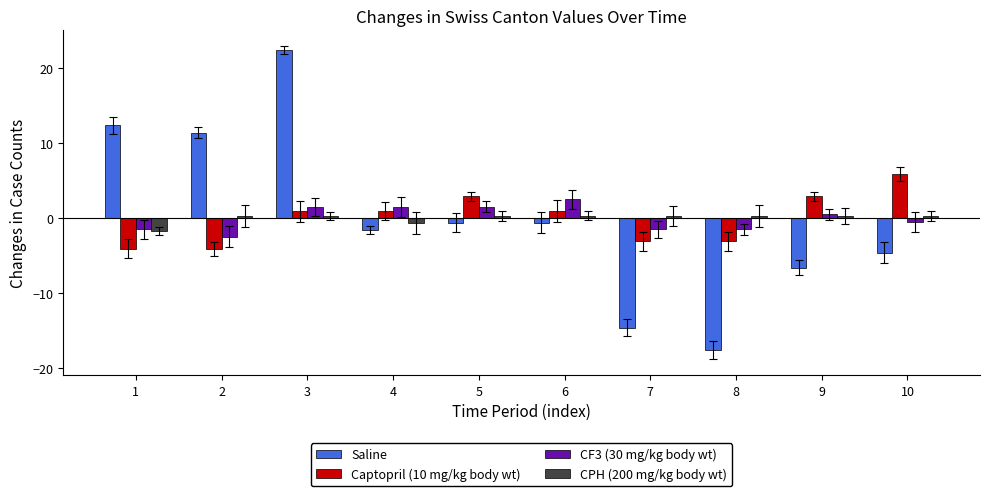

What is the difference between the maximum and minimum values in the CPH (200 mg/kg body wt) series?

2.0